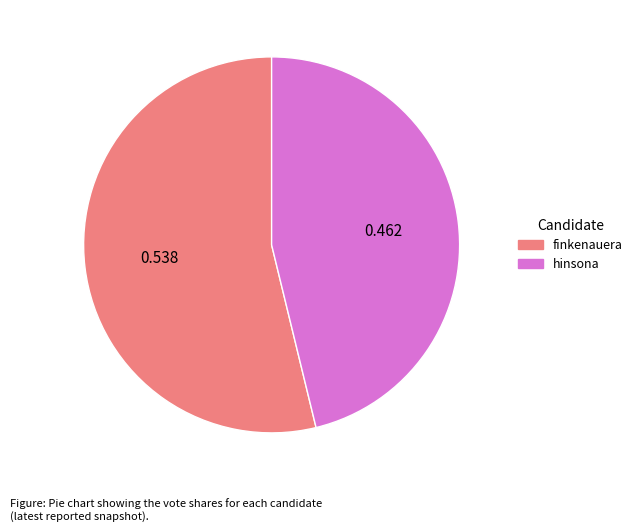

Count the number of slices in the pie.

2